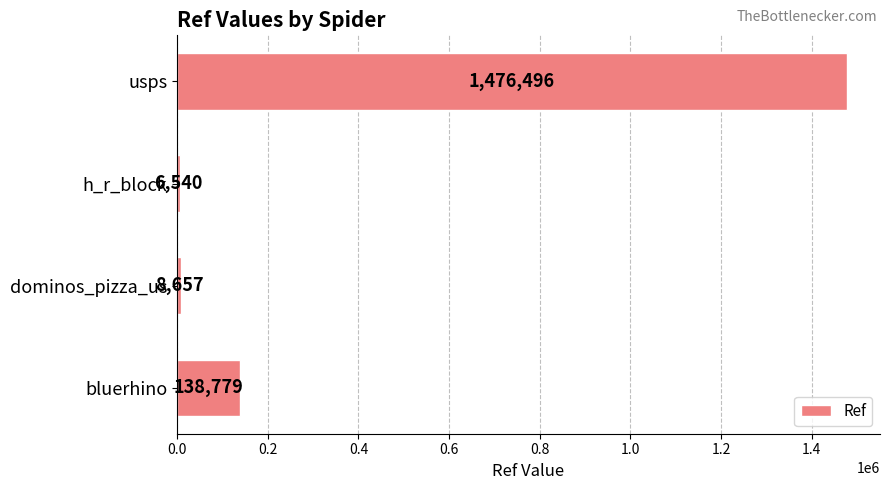

Does the chart contain stacked bars?

No